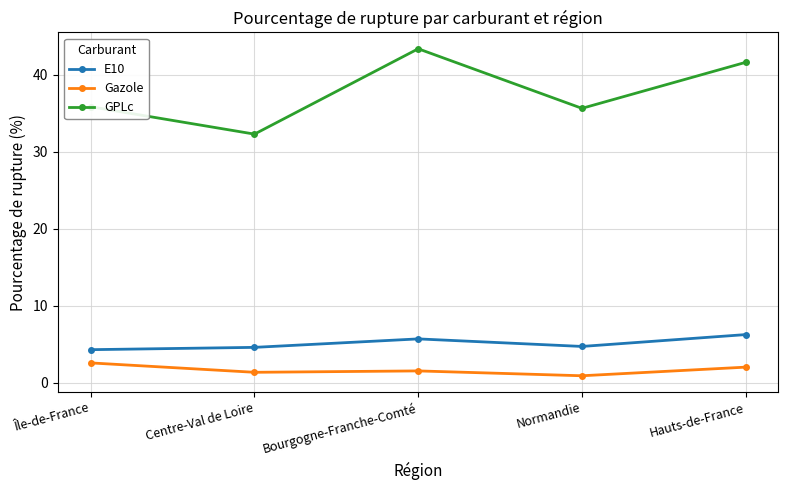

True or false: Gazole has a value of 4.2 at Île-de-France.

False